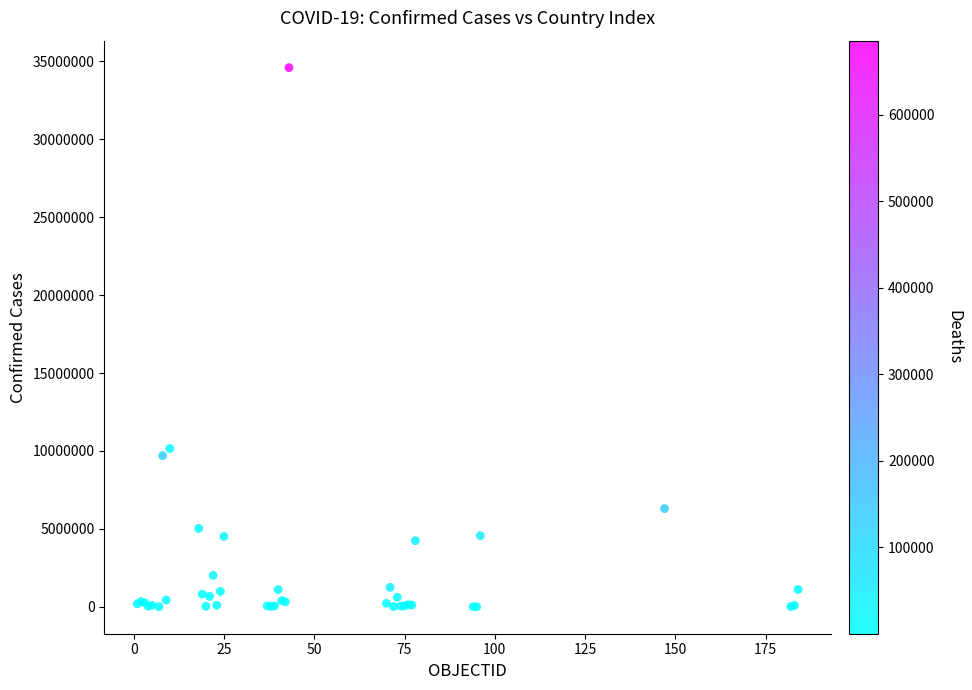

What Y value in the scatter plot is closest to 17299799?

10161241